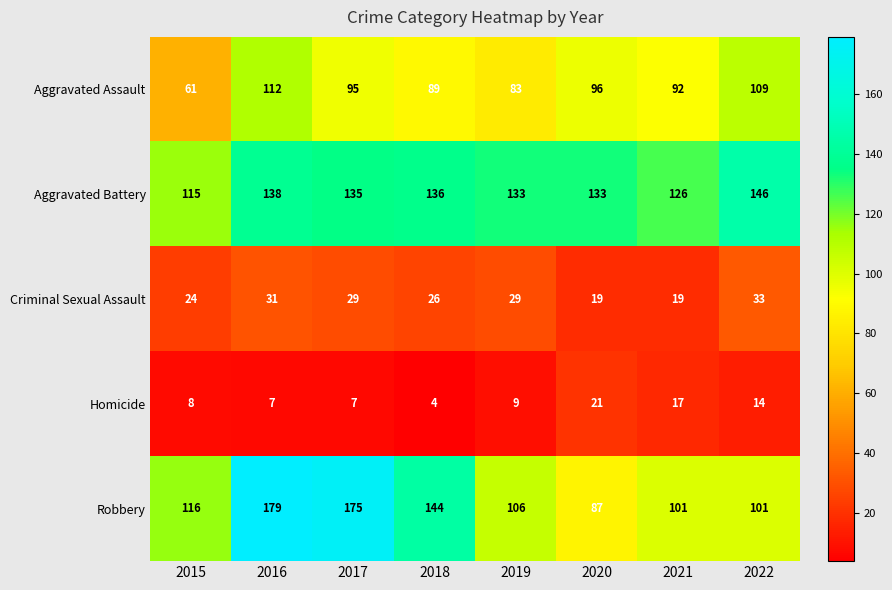

What is the difference between the maximum and minimum values in the Homicide series?

17